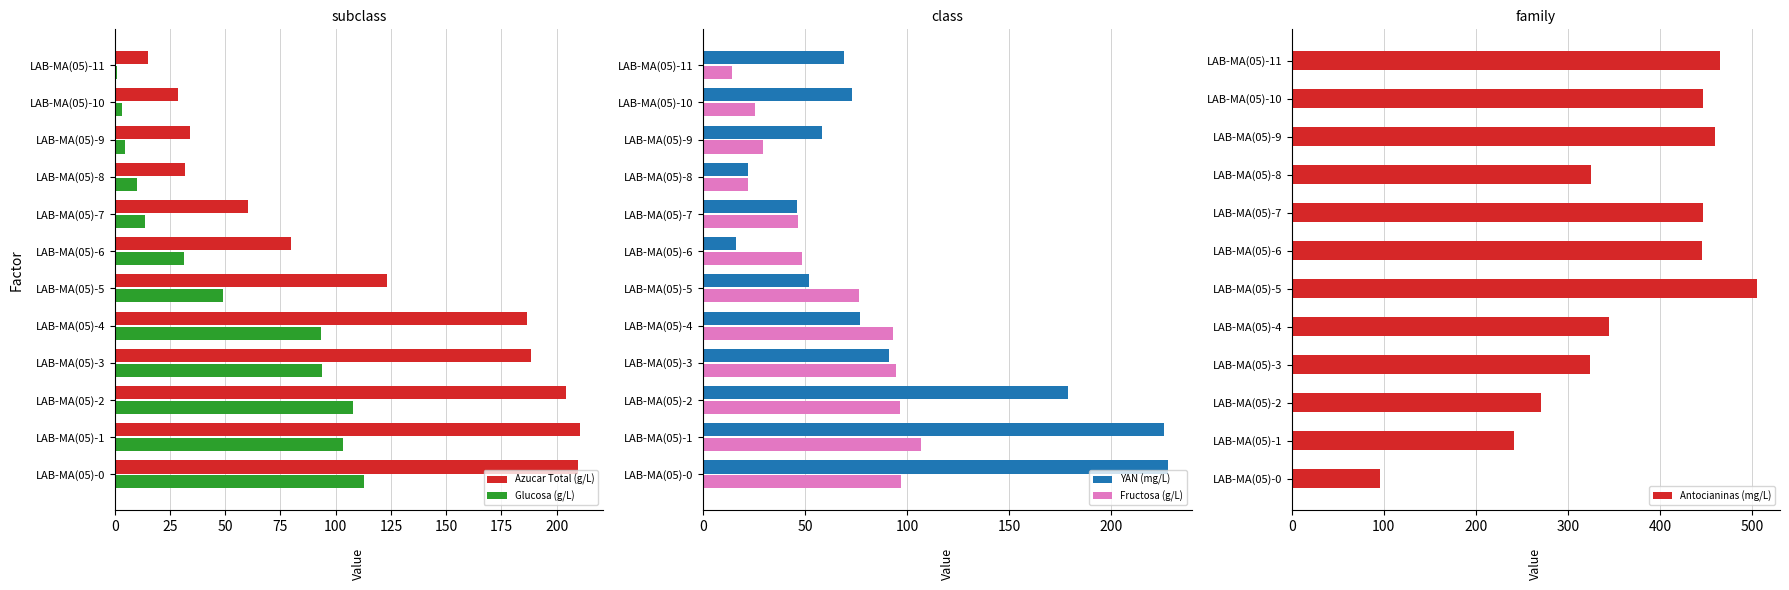

What is the smallest value displayed?

1.0